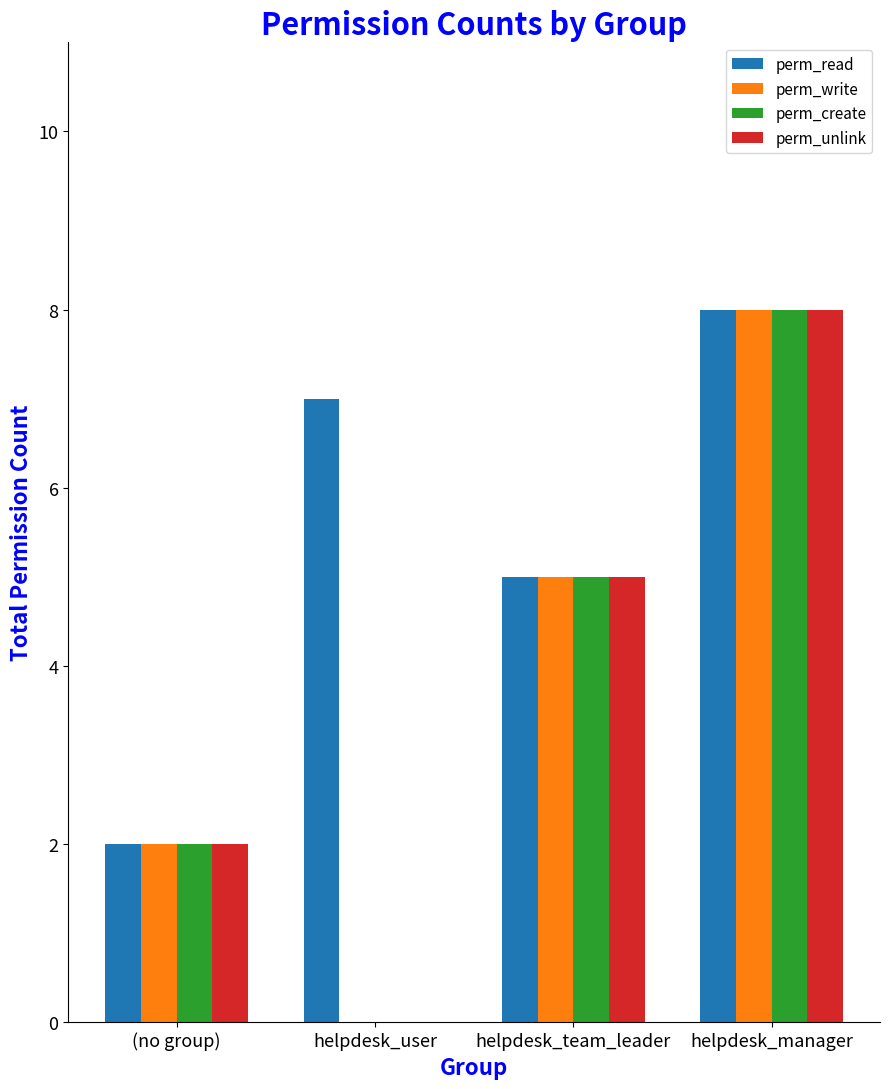

Which category has the highest value across all series?

helpdesk_manager